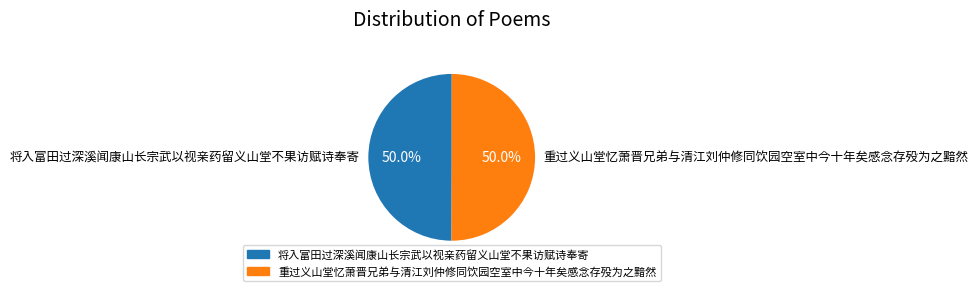

Count the number of slices in the pie.

2